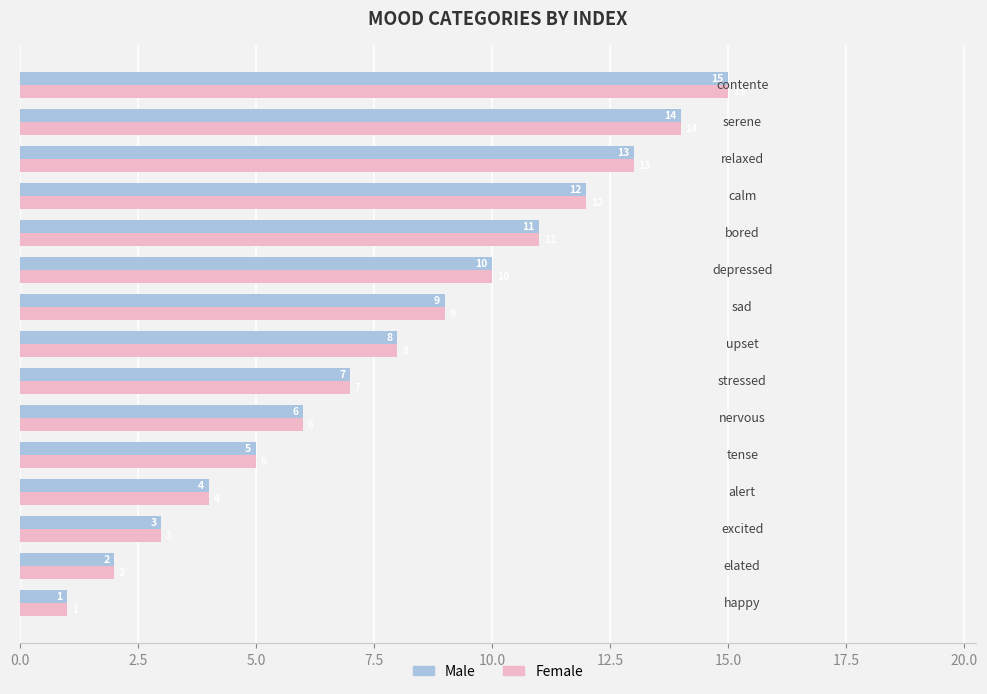

What is the difference between the maximum and minimum values in the Female series?

14